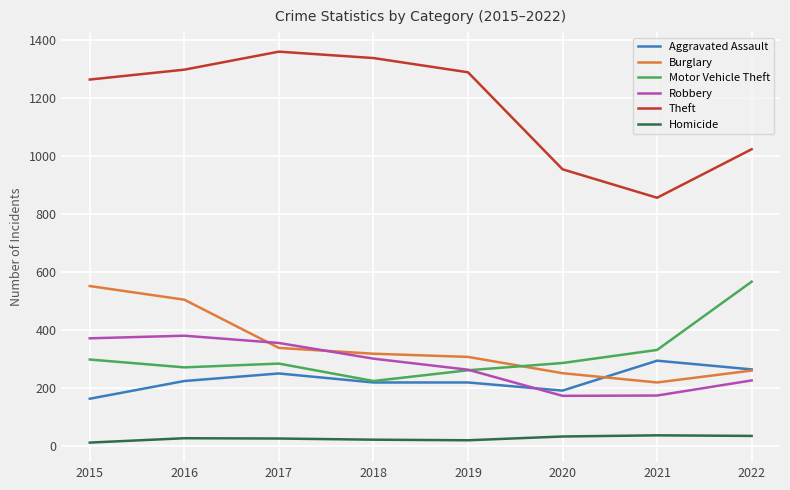

In Robbery, how many points are higher than both neighbors (excluding endpoints)?

1